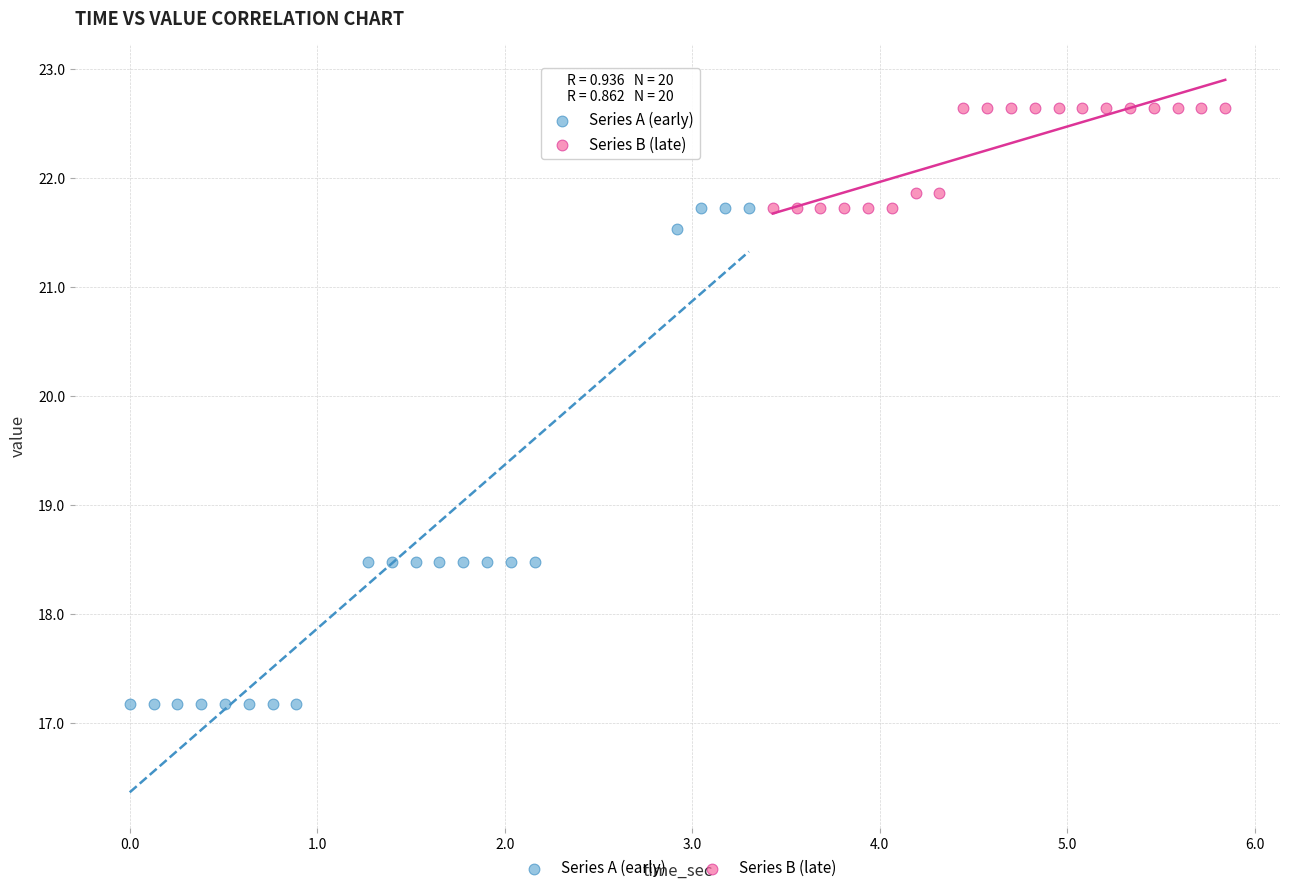

Which series has the widest spread of Y values?

Series A (early)